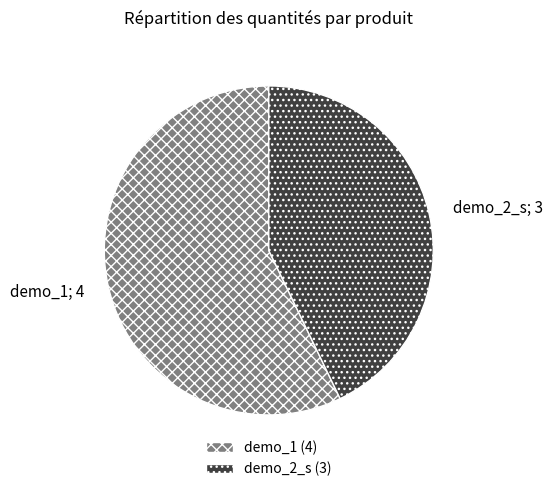

The demo_2_s slice represents 43% of the pie. True or false?

True